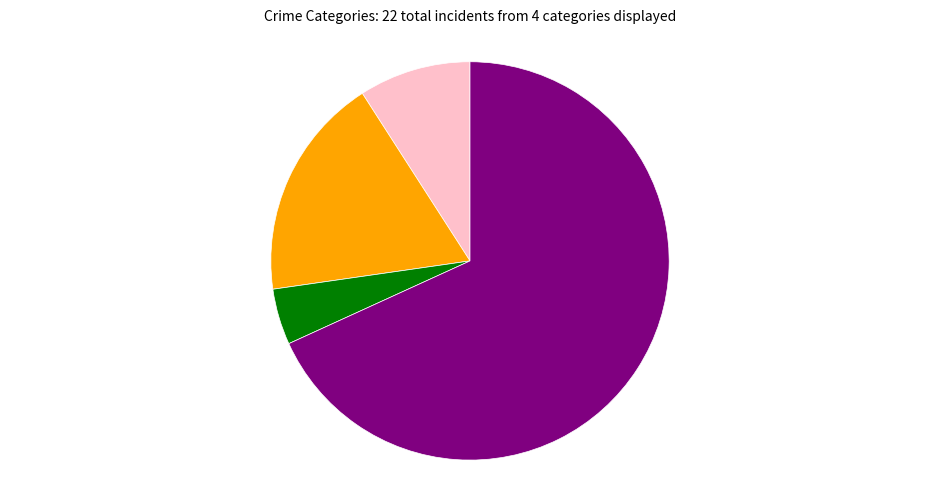

Does any single category account for the majority?

Yes